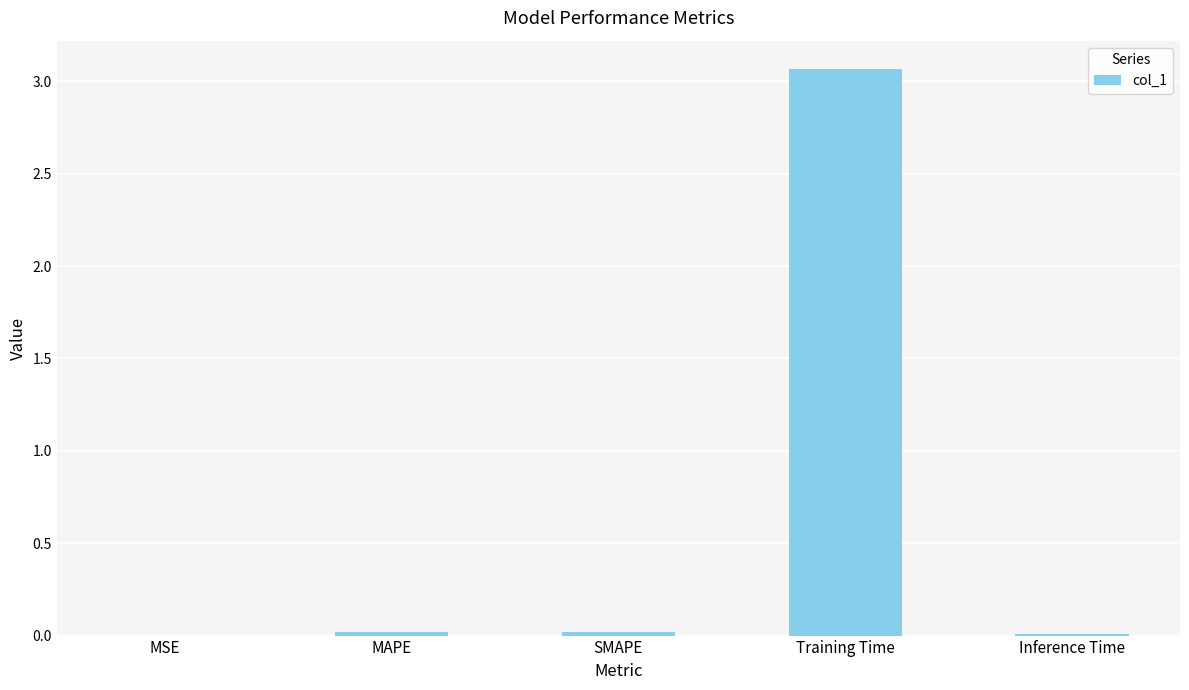

What is the average value?

0.6